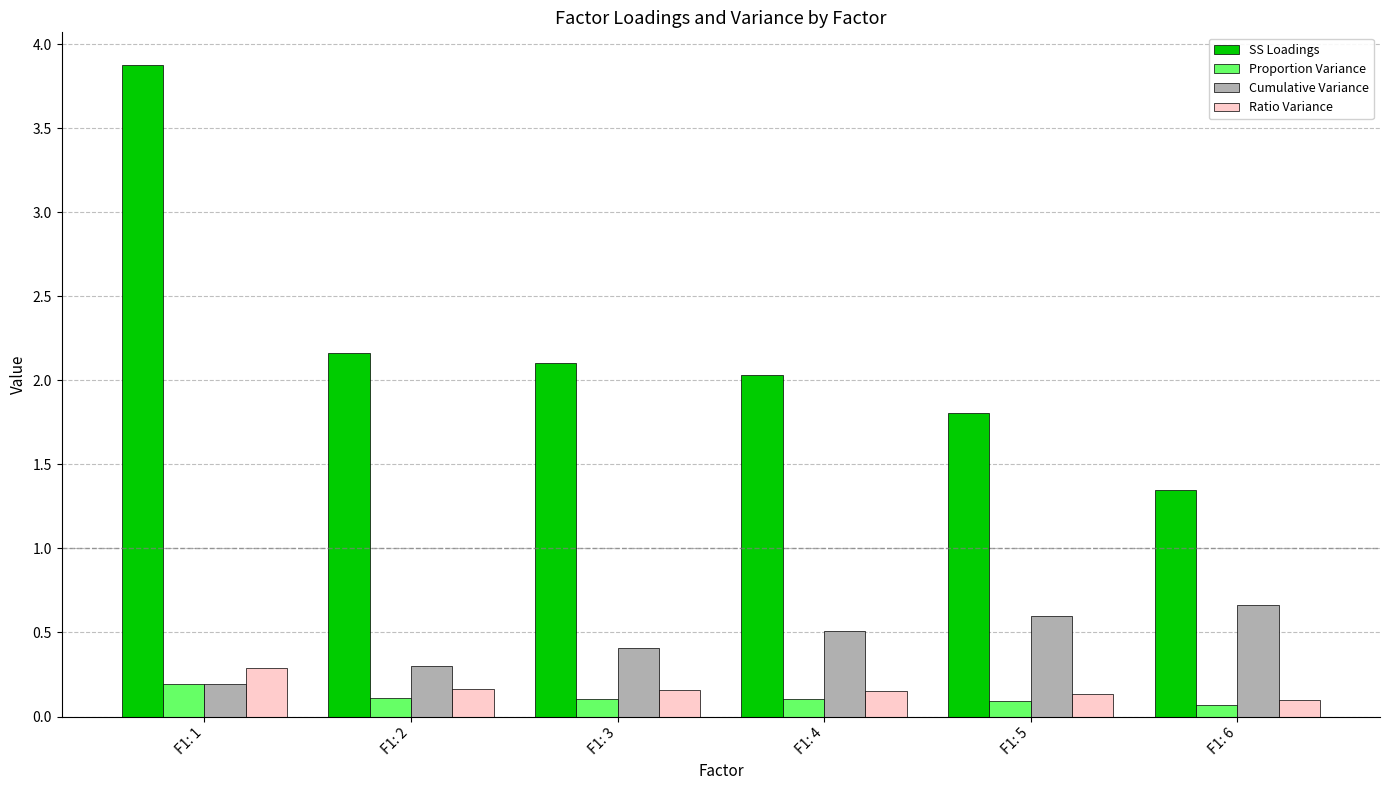

Count the Cumulative Variance values in the range 0 to 1.

6